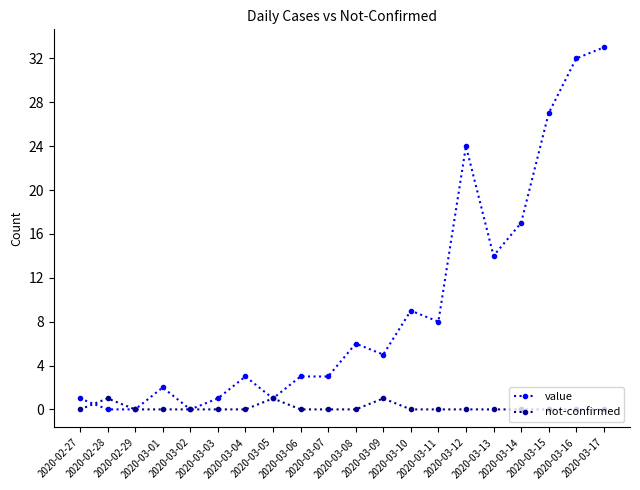

True or false: value and not-confirmed intersect in this chart.

True